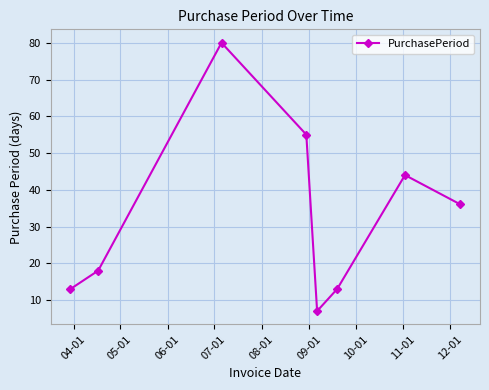

How many categories are shown in the chart?

8